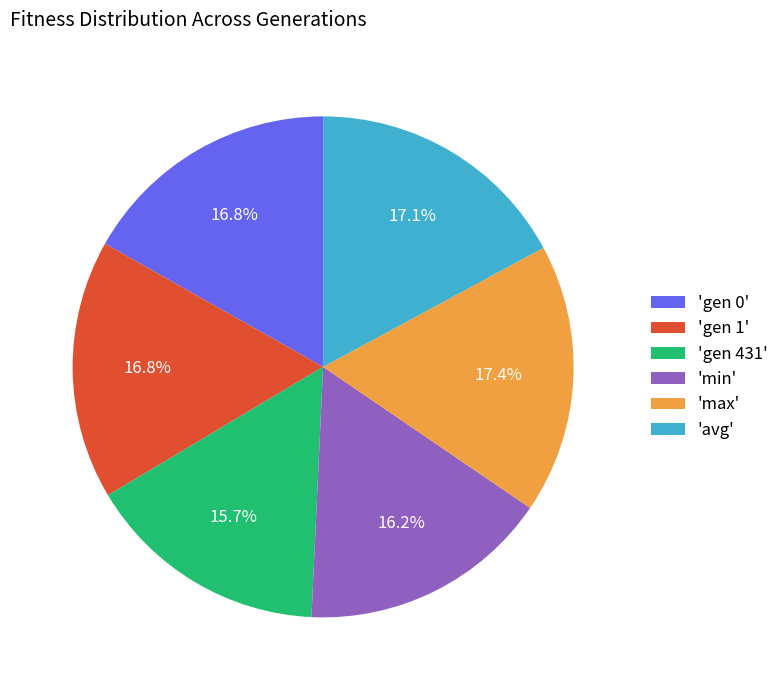

How many slices are in this pie chart?

6